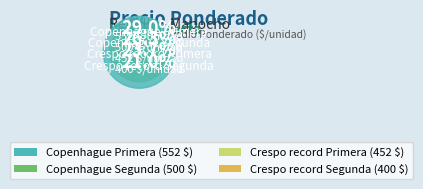

To the nearest percent, what is the combined percentage of Crespo record Segunda and Copenhague Segunda?

47%